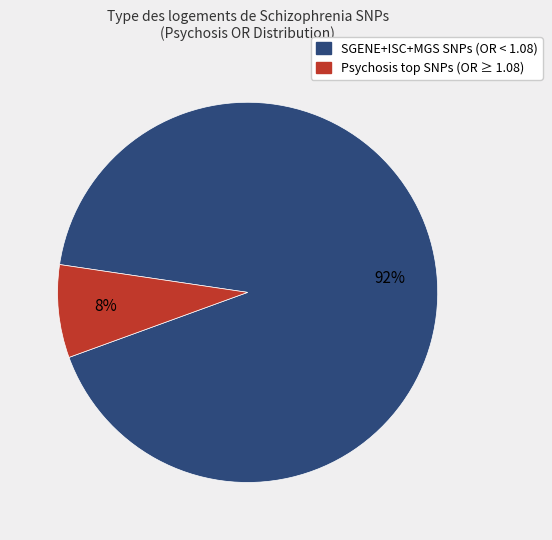

To the nearest percent, what is the difference between the largest and smallest slice percentages?

84%